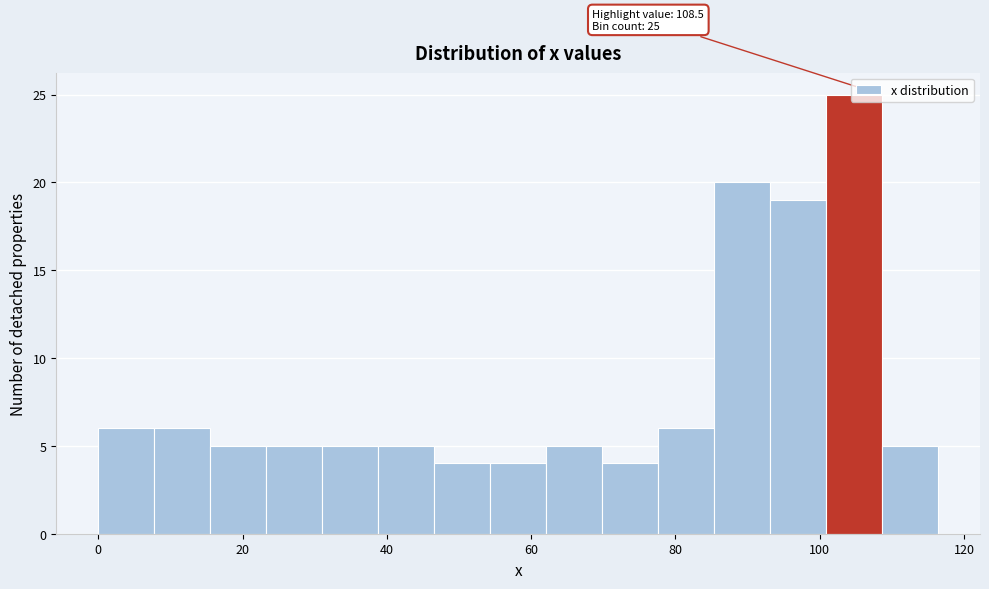

Around what value on the x-axis is the tallest bar? Give the approximate position of its centre, as read against the axis.

104